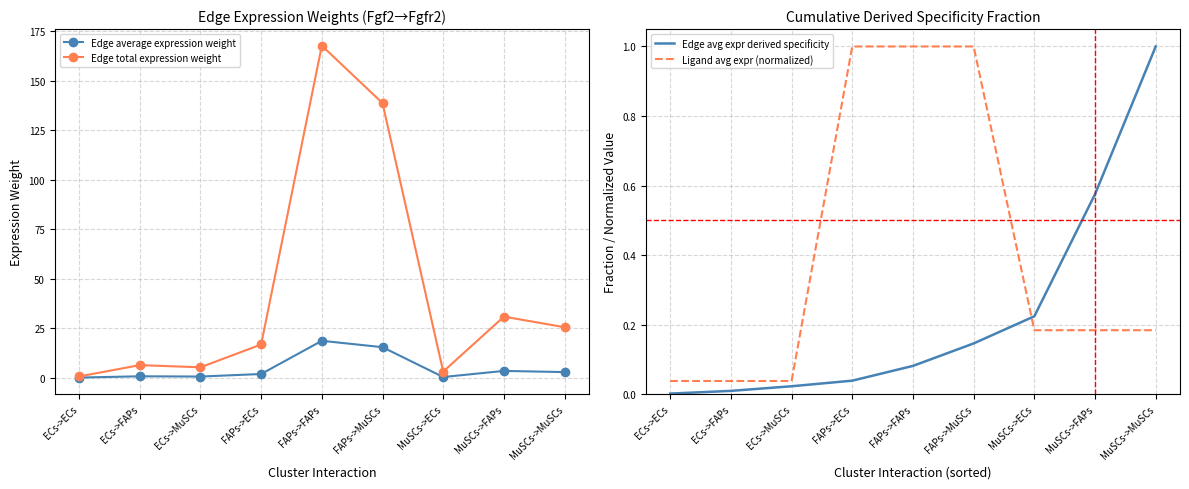

What are all the series names shown in the legend?

Edge average expression weight, Edge total expression weight, Edge avg expr derived specificity, Ligand avg expr (normalized)